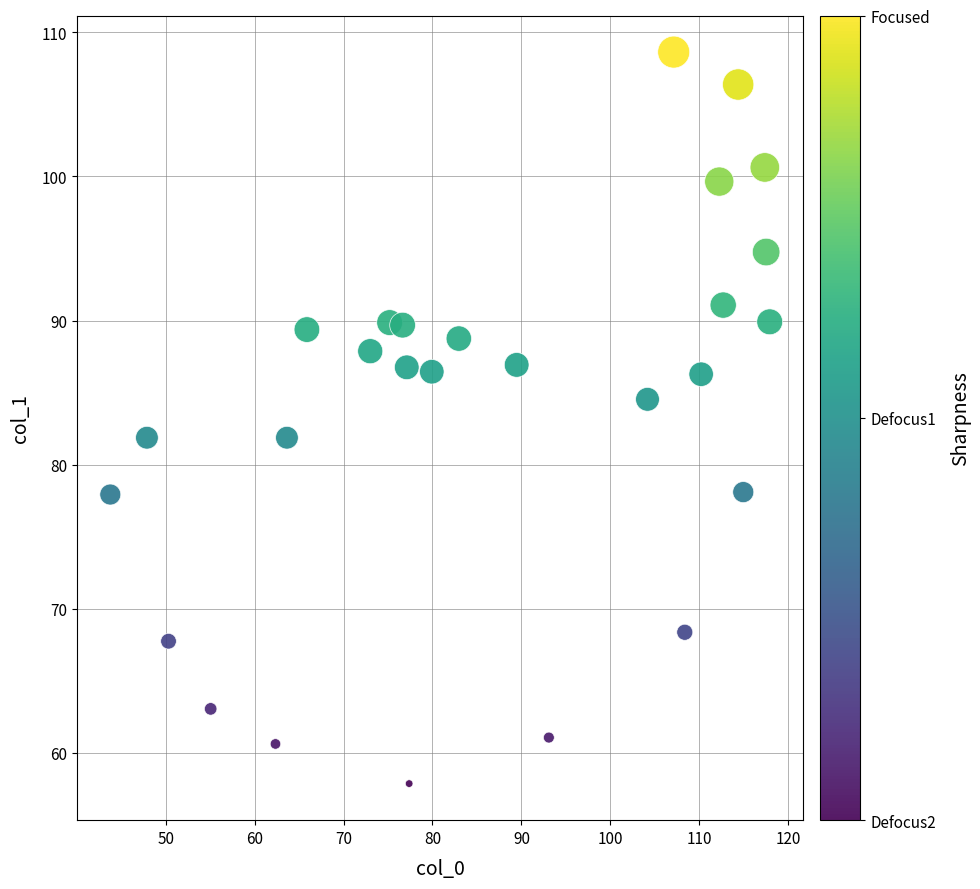

What is the range of X values (max minus min)?

74.2